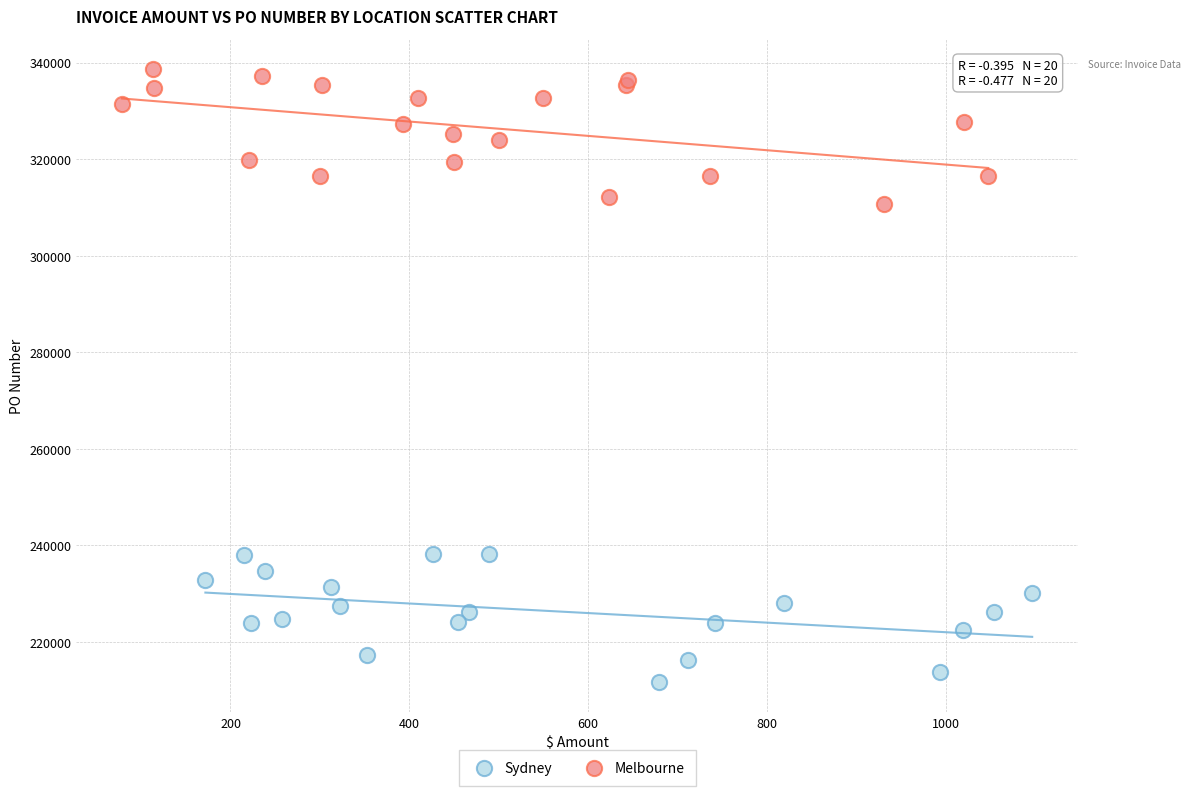

Which series reaches the minimum Y coordinate?

Sydney